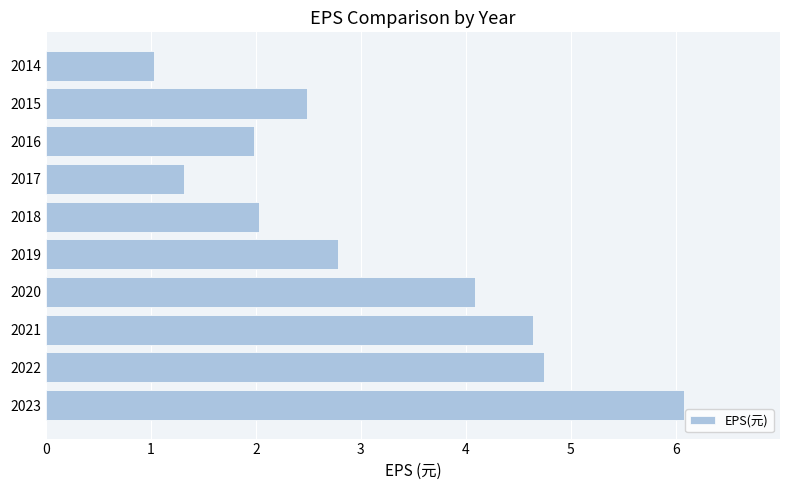

What is the maximum value shown in the chart?

6.1